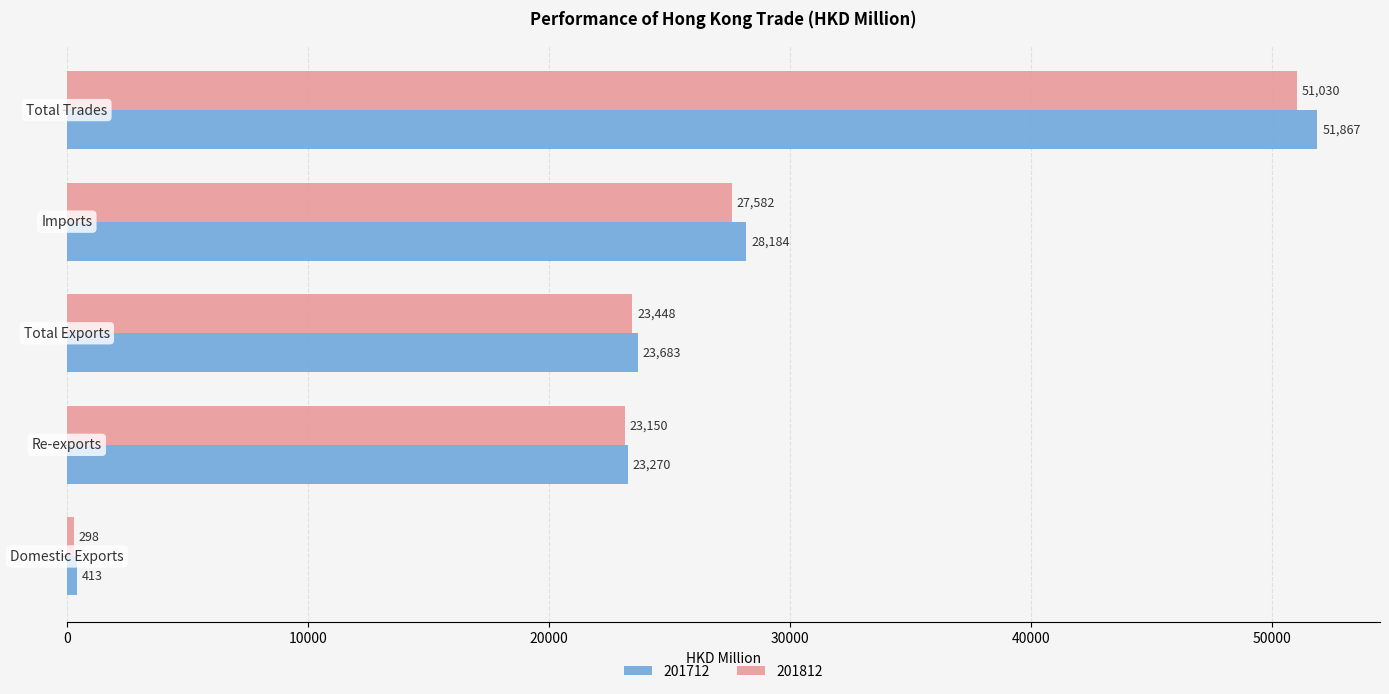

What is the average value of the 201812 series?

25101.6